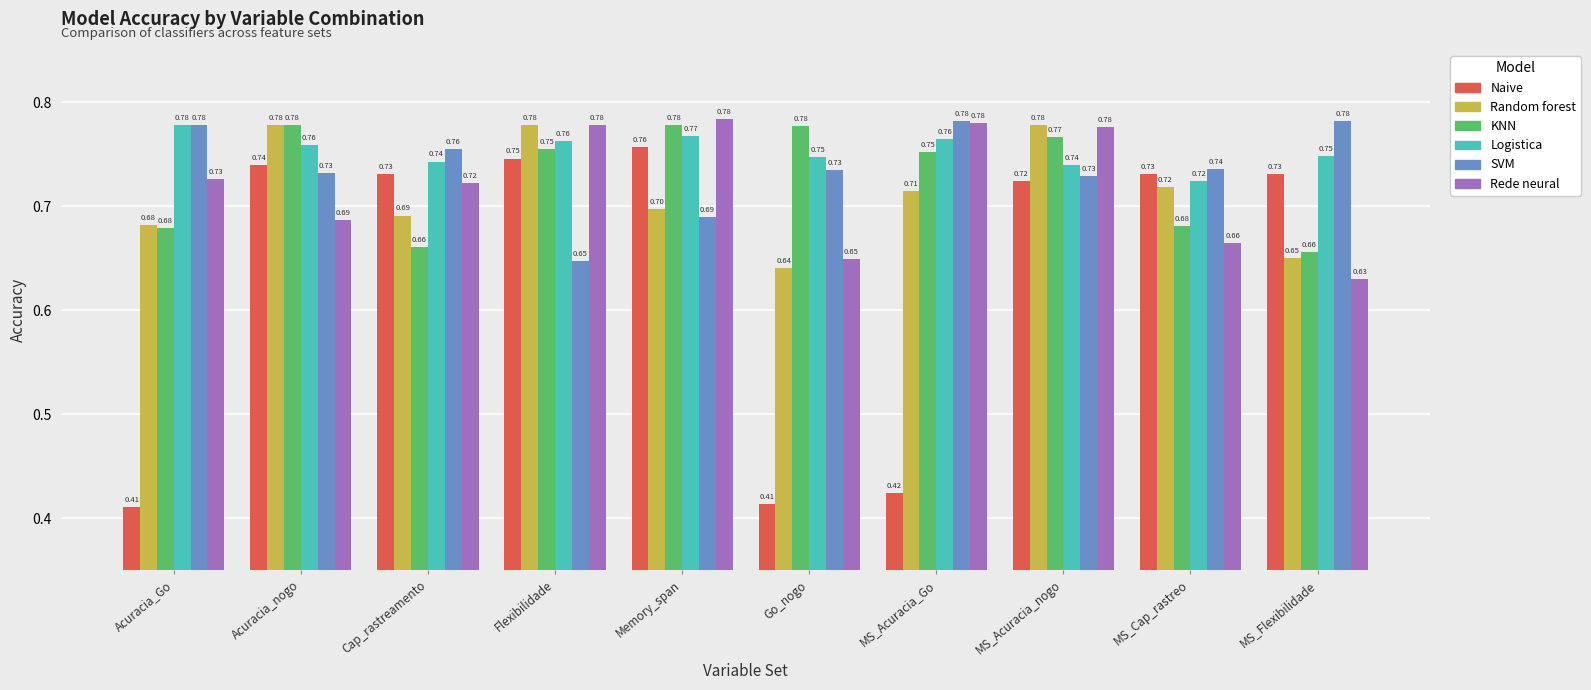

Where is Random forest nearest to the value 0?

Go_nogo